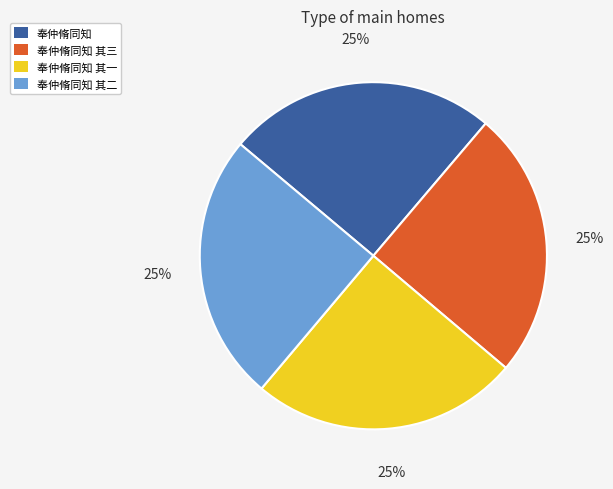

What percentage is the 奉仲脩同知 其三 slice, to the nearest percent?

25%